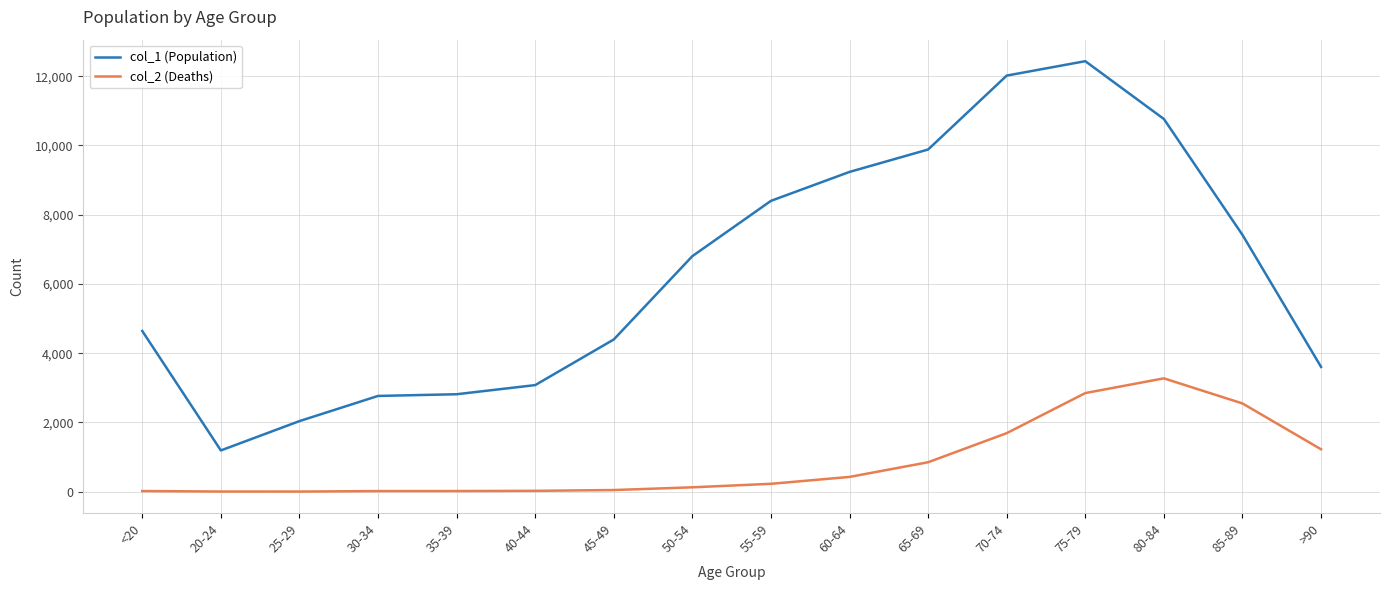

What are all the series names shown in the legend?

col_1 (Population), col_2 (Deaths)